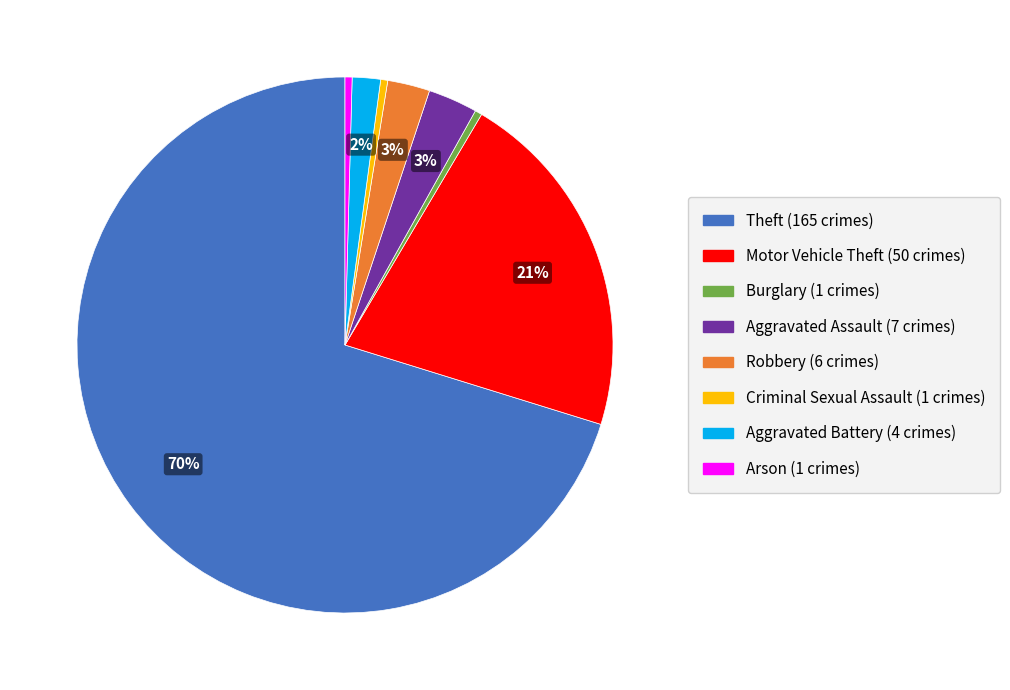

Combined, do Burglary and Motor Vehicle Theft account for over 50%?

No